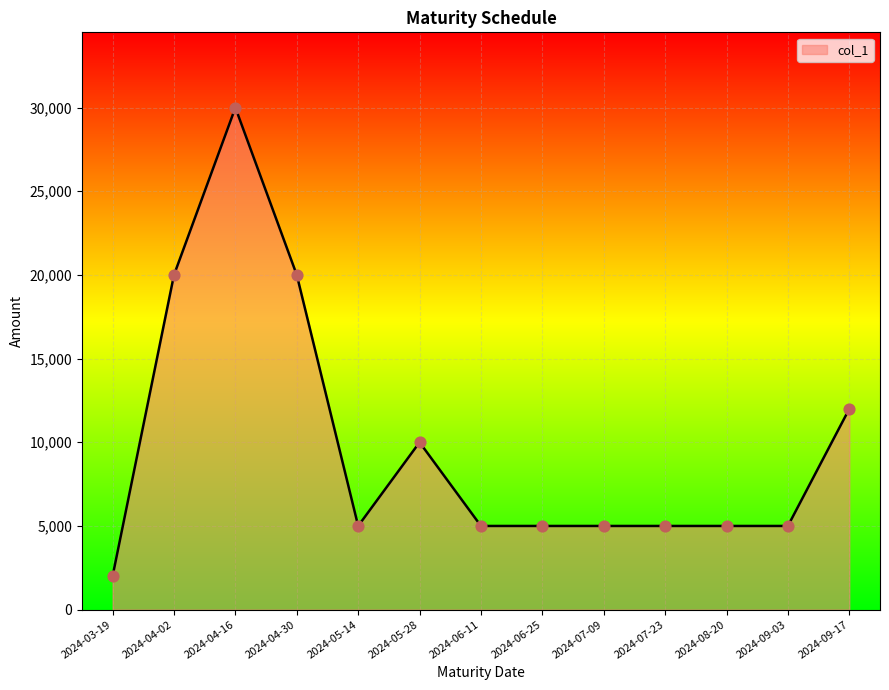

Which has a higher value, 2024-04-30 or 2024-09-17?

2024-04-30